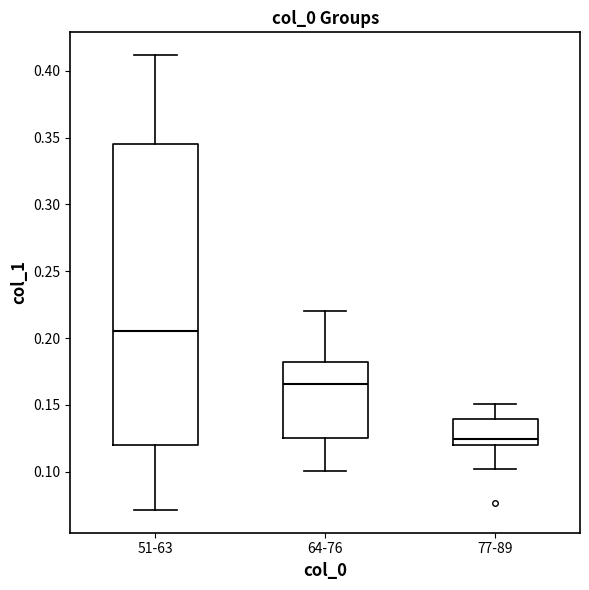

Comparing the boxes themselves (not the whiskers), which one is the tallest?

51-63